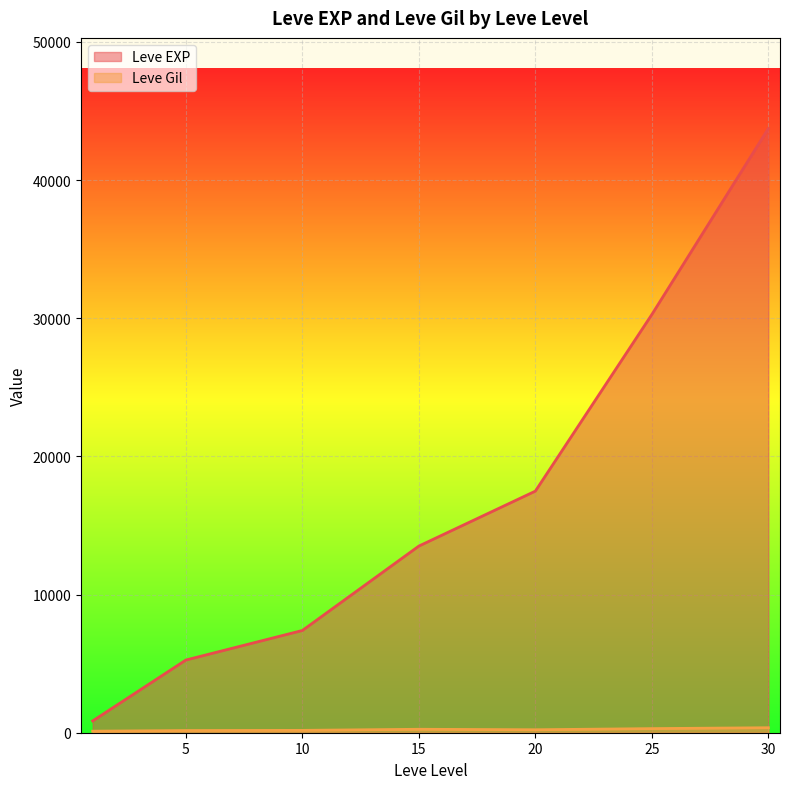

What is the difference between the maximum and second lowest values in the Leve EXP series?

38468.3